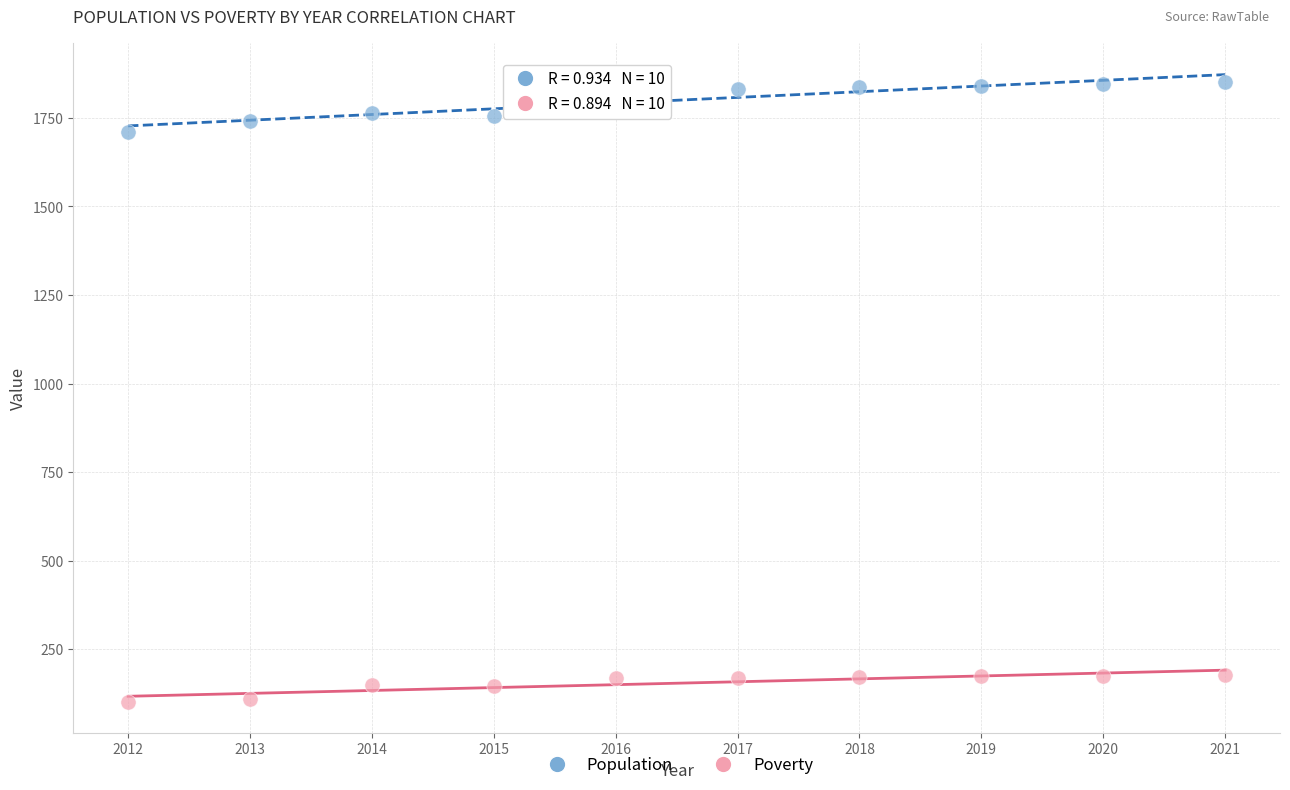

Which series contains the highest Y value?

Population